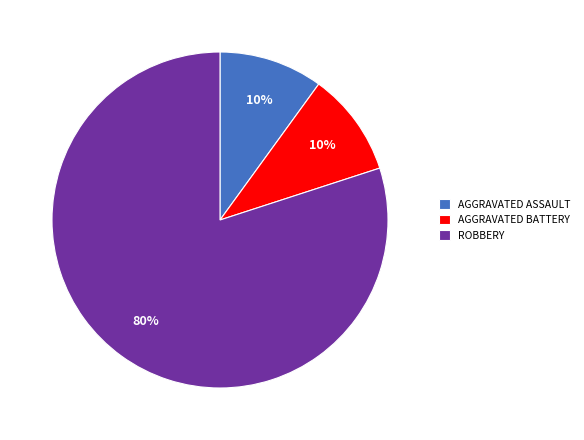

How many segments does this pie chart have?

3